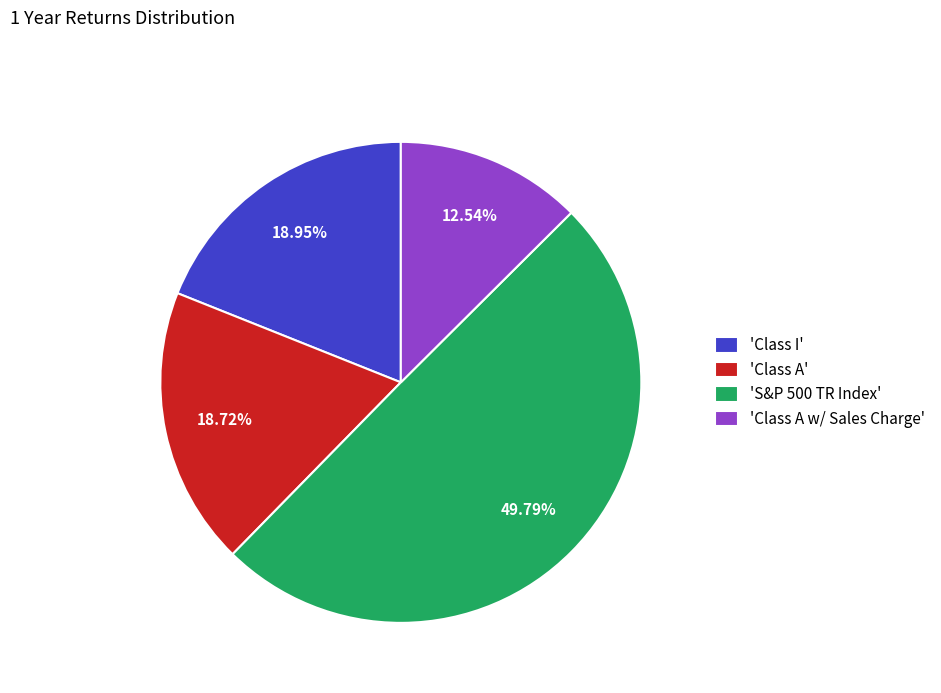

Which has a higher value, 'Class A' or 'Class A w/ Sales Charge'?

'Class A'